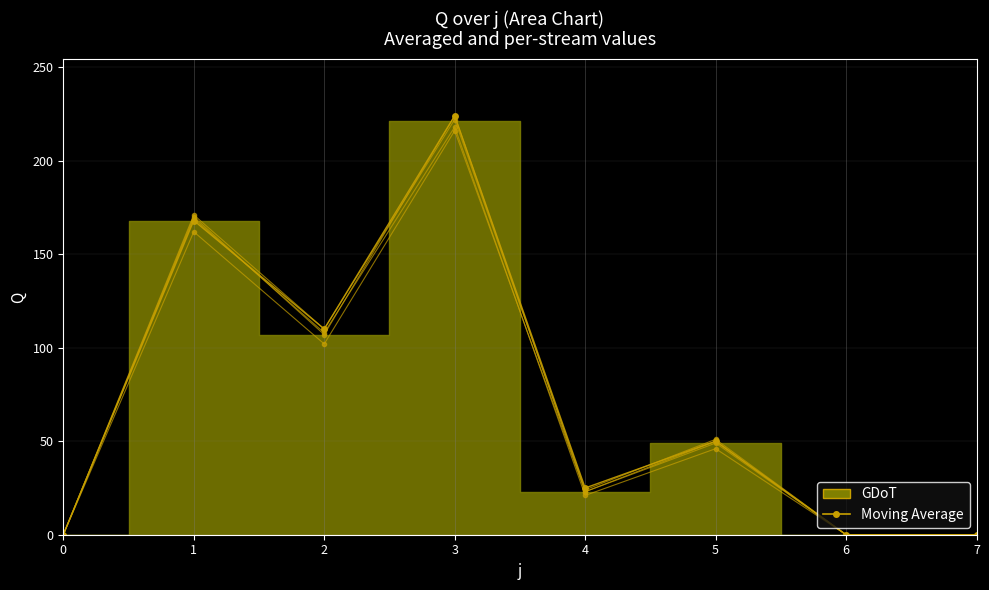

At which label is the value closest to 112?

2